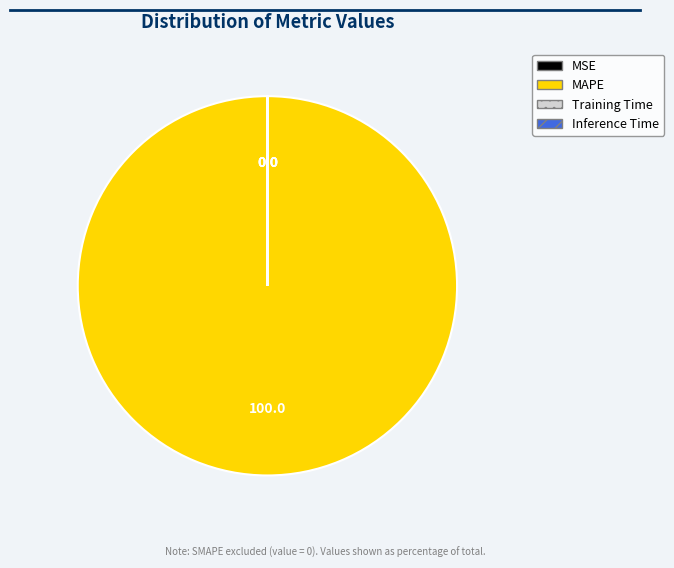

Does MAPE represent more than half of the total?

Yes